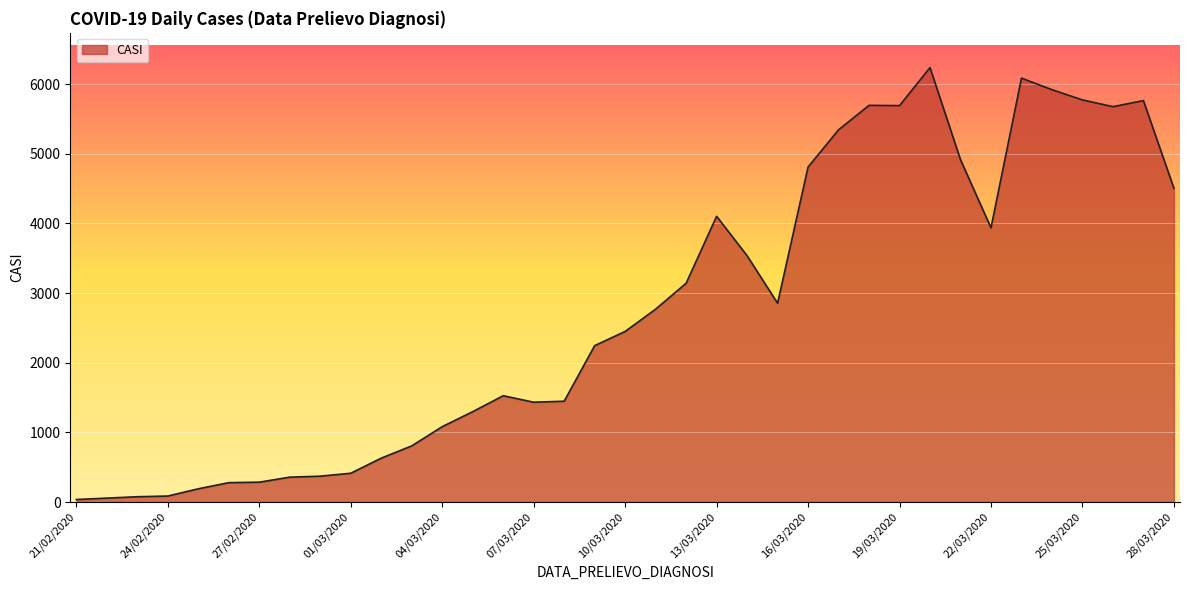

What is the greatest value displayed?

6237